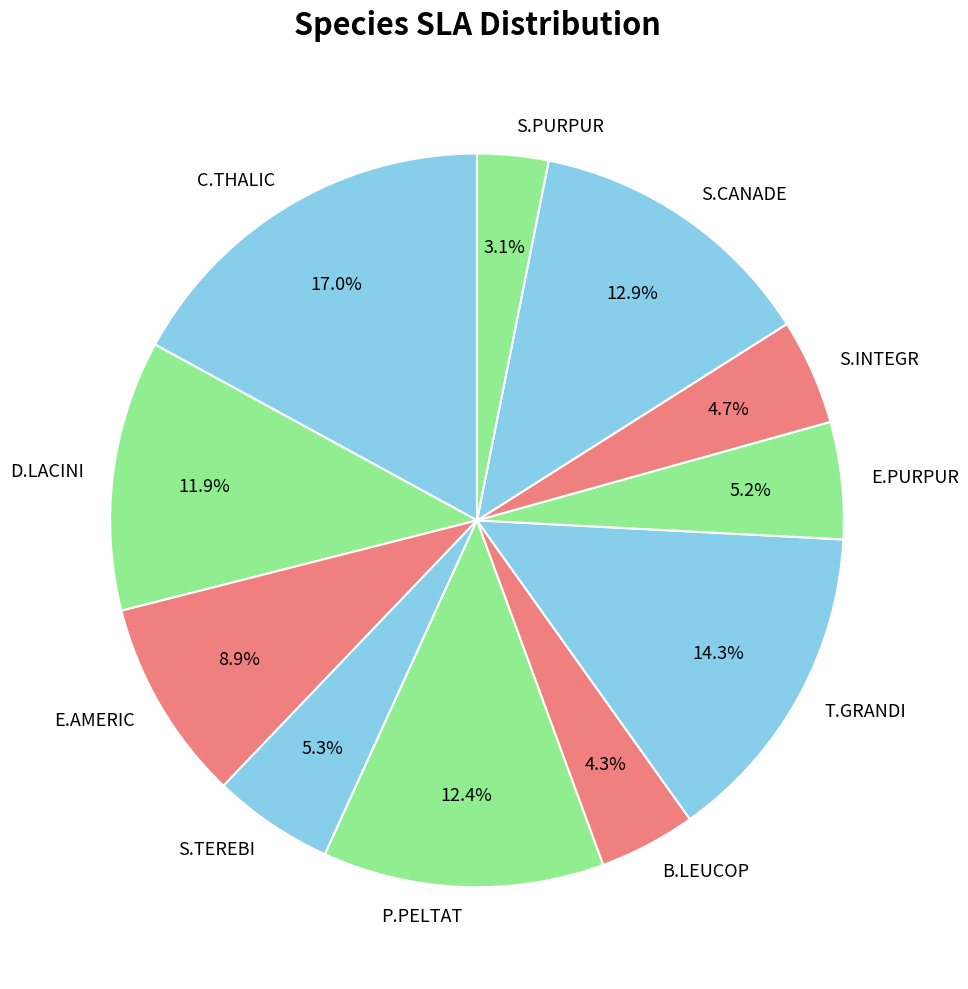

To the nearest percent, what portion does E.AMERIC represent?

9%